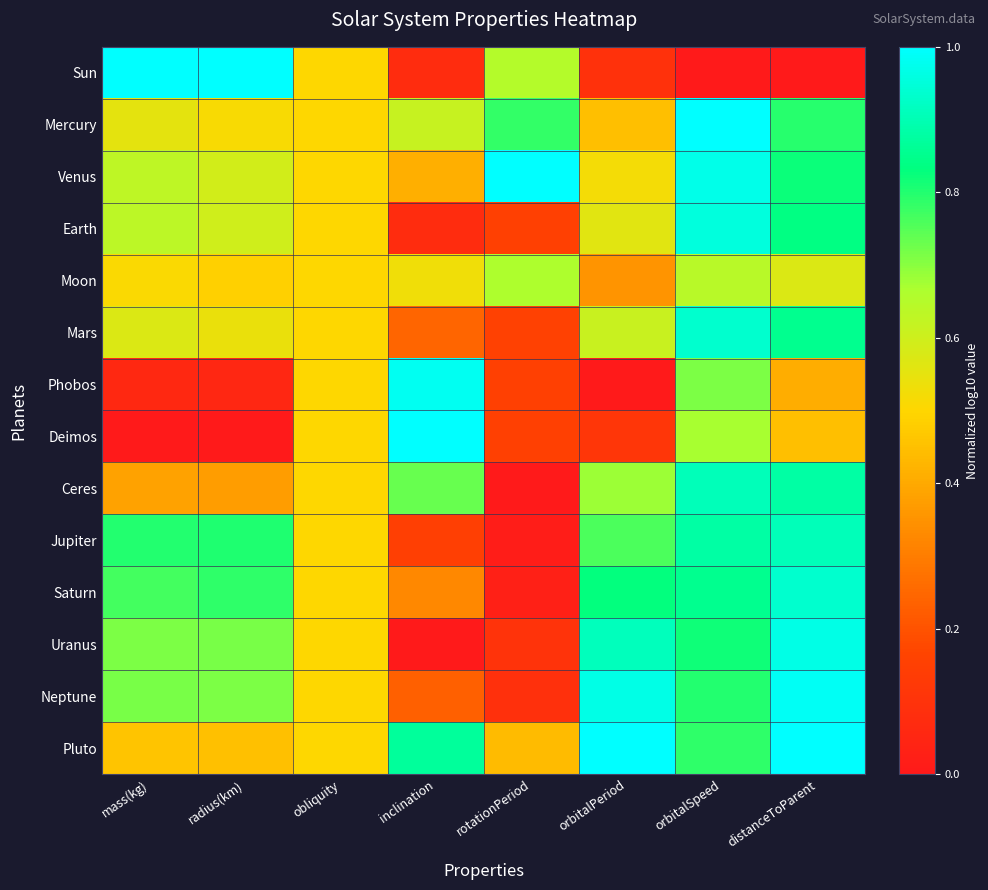

At how many categories does at least one series exceed 0?

8